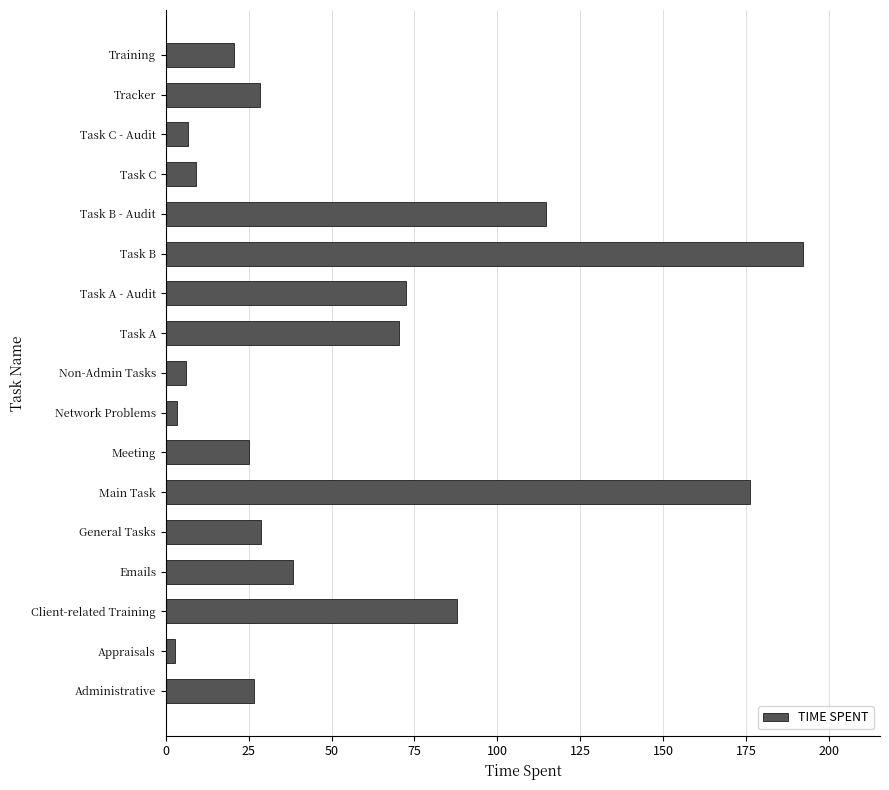

Which label corresponds to the largest value in the chart?

Task B